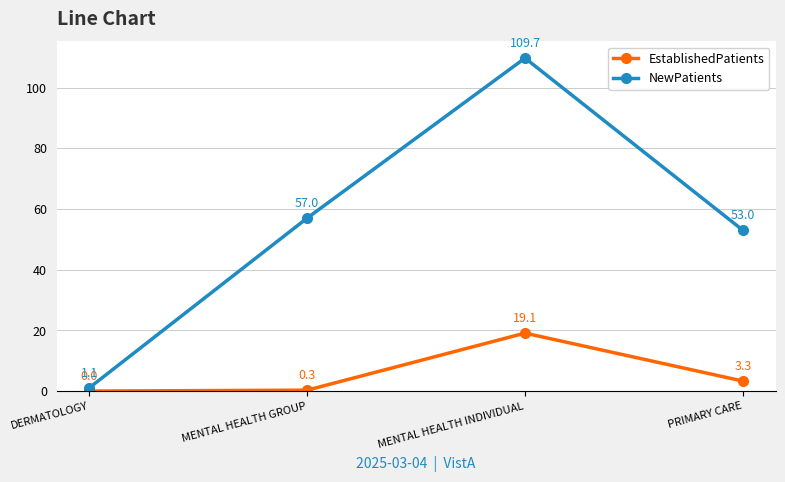

Where does the EstablishedPatients series first go above 3?

MENTAL HEALTH INDIVIDUAL